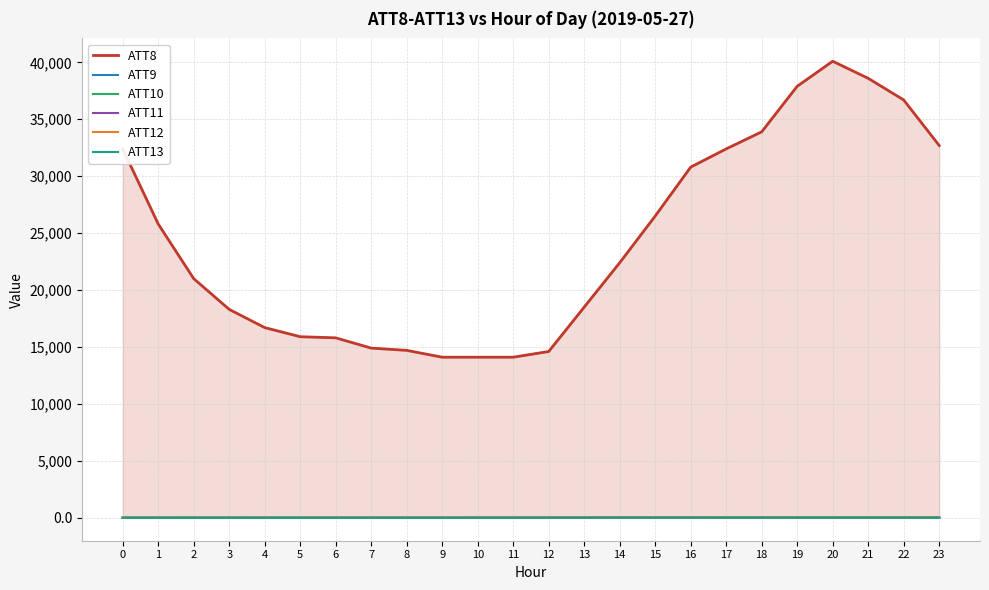

How many values in the ATT9 series are below 4?

9